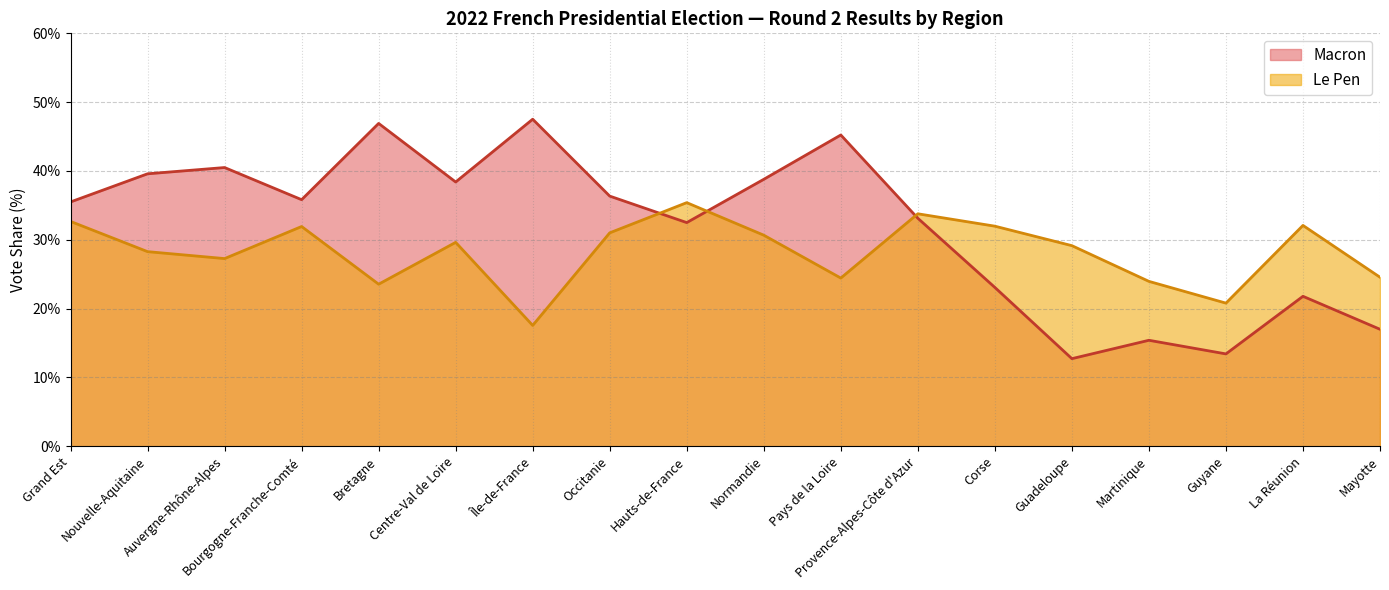

Count the number of categories in the chart.

18